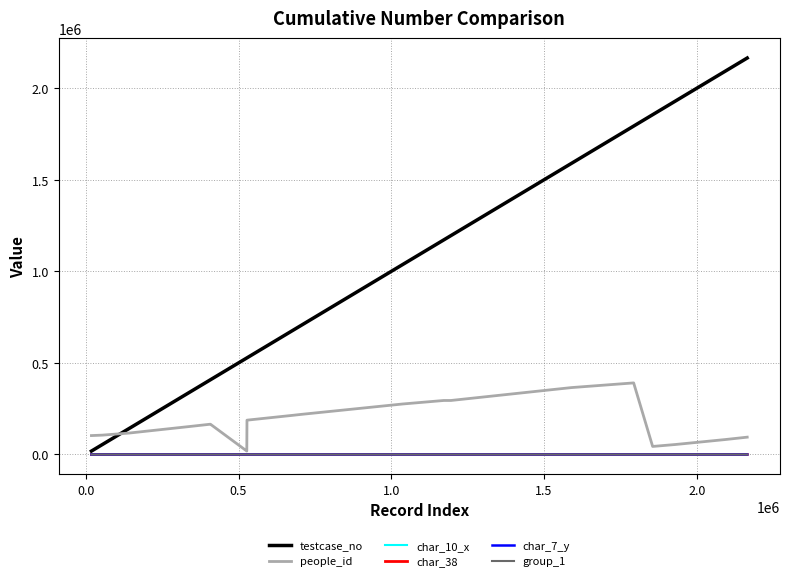

How many lines are shown in the chart?

6